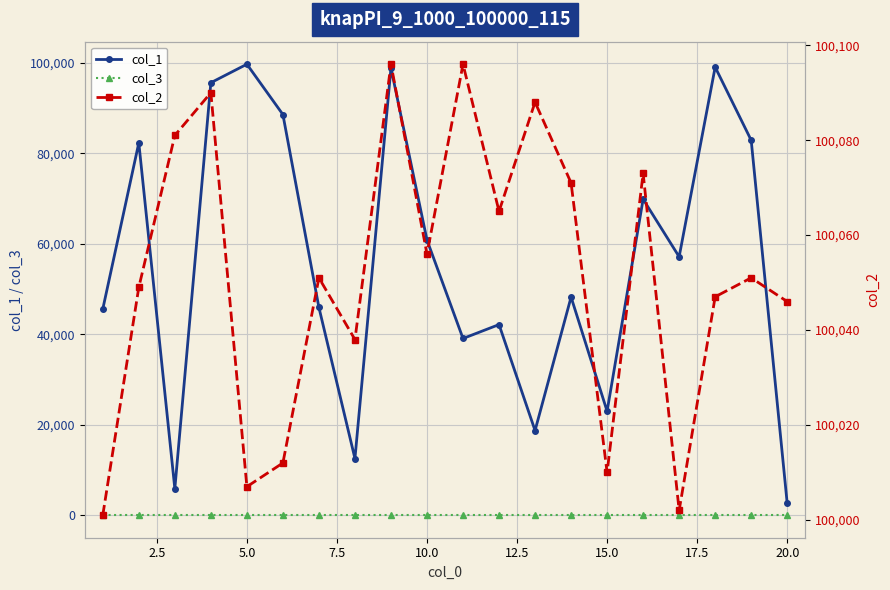

Does the chart display data point markers on the line(s)?

Yes